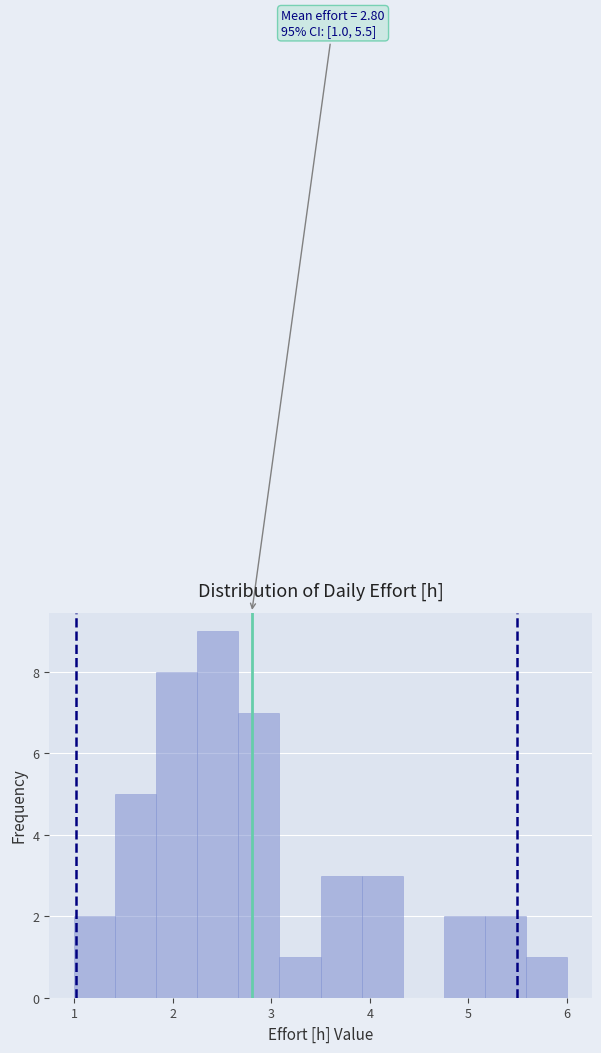

Which range on the x-axis has the tallest bar?

2.3 to 2.7